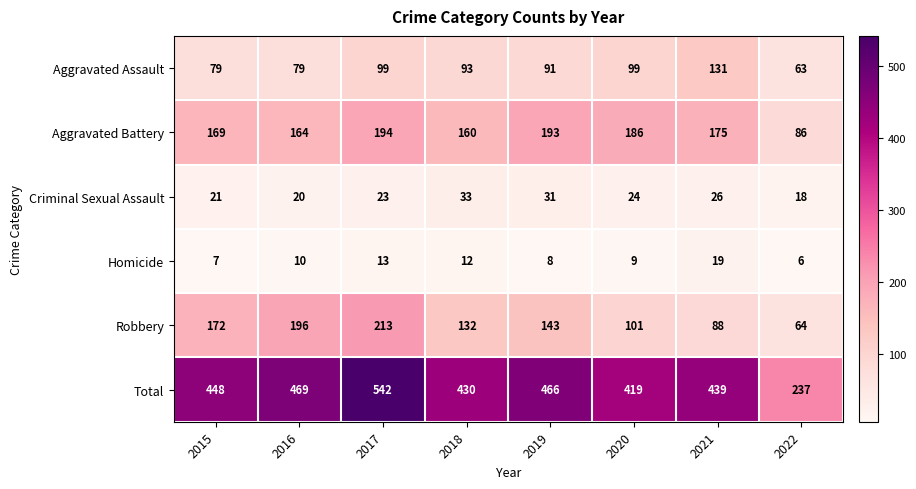

What is the sum of all Homicide values?

84